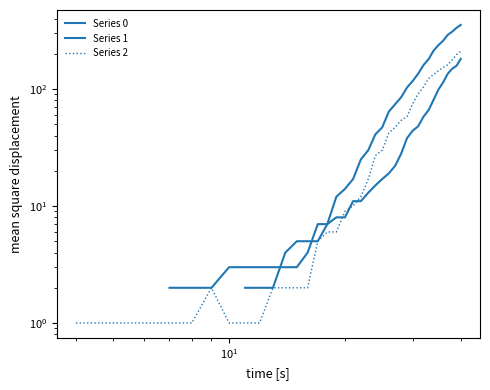

Is it true that Series 1 equals 10.0 at 23?

False